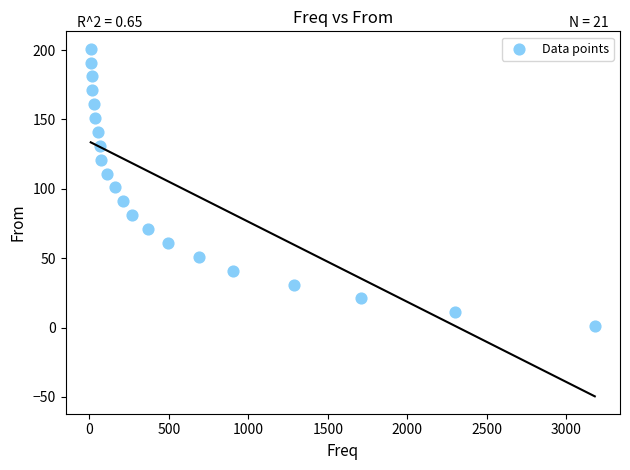

What is the range of X values (max minus min)?

3172